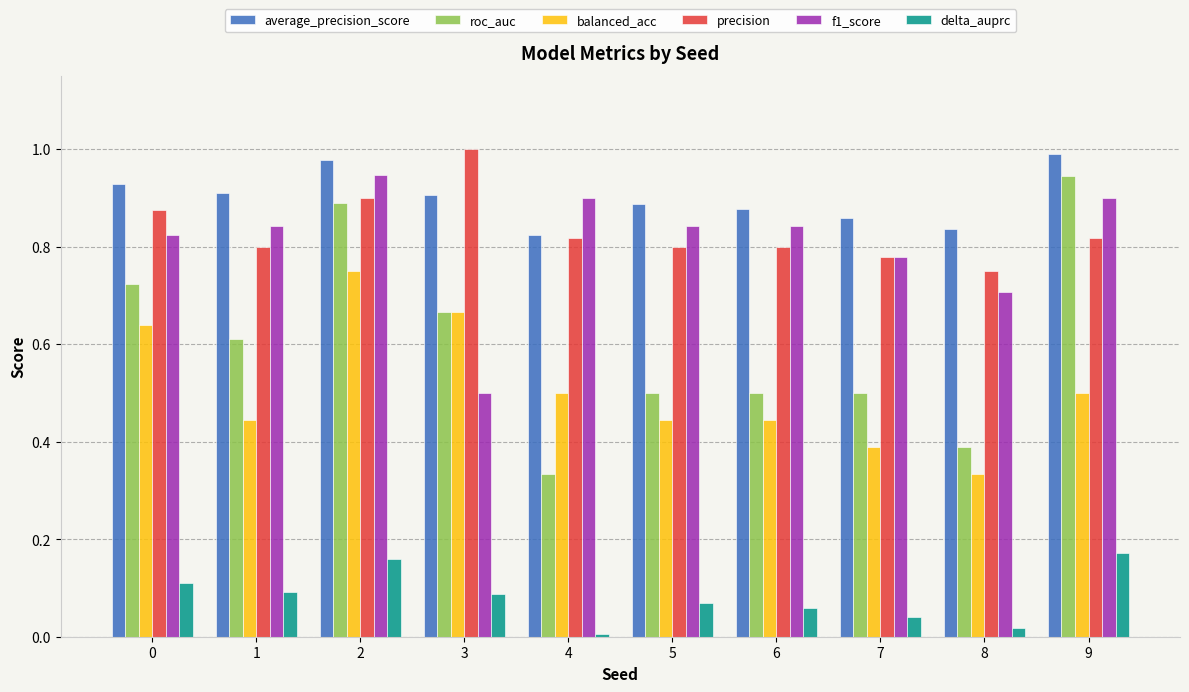

Which series changed the most between 3 and 5?

f1_score